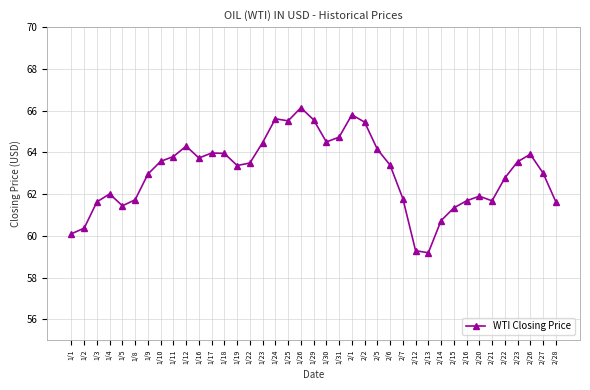

What is the average value?

63.0